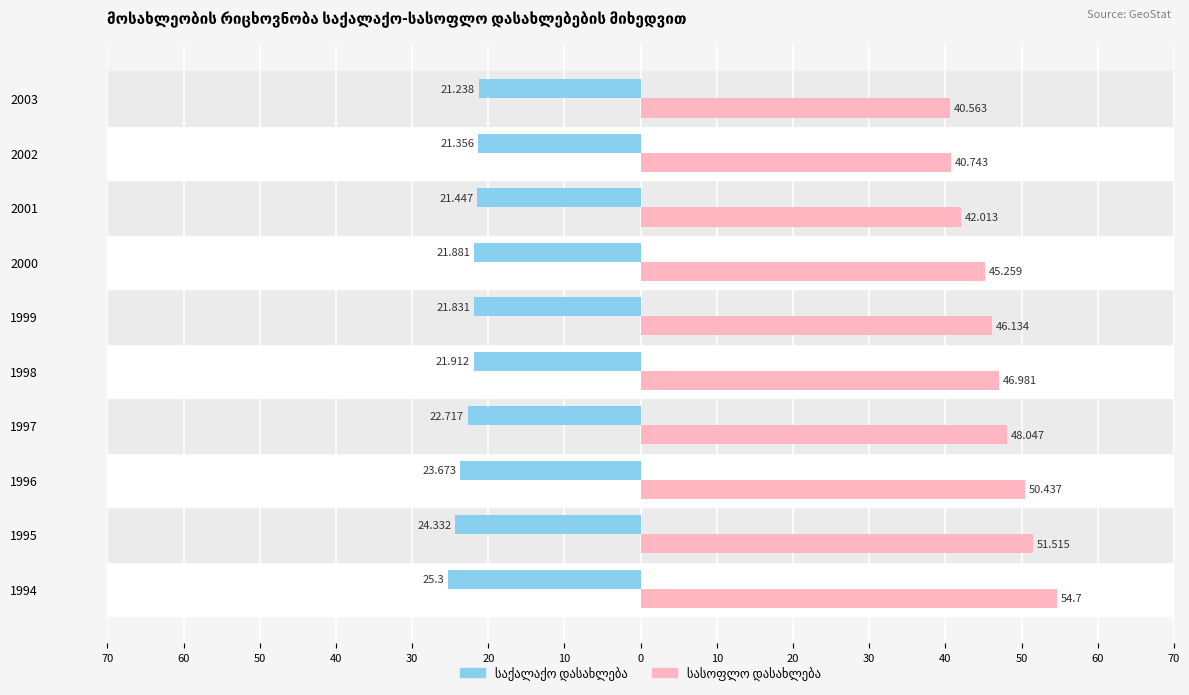

What is the lowest value of the საქალაქო დასახლება series?

-25.3